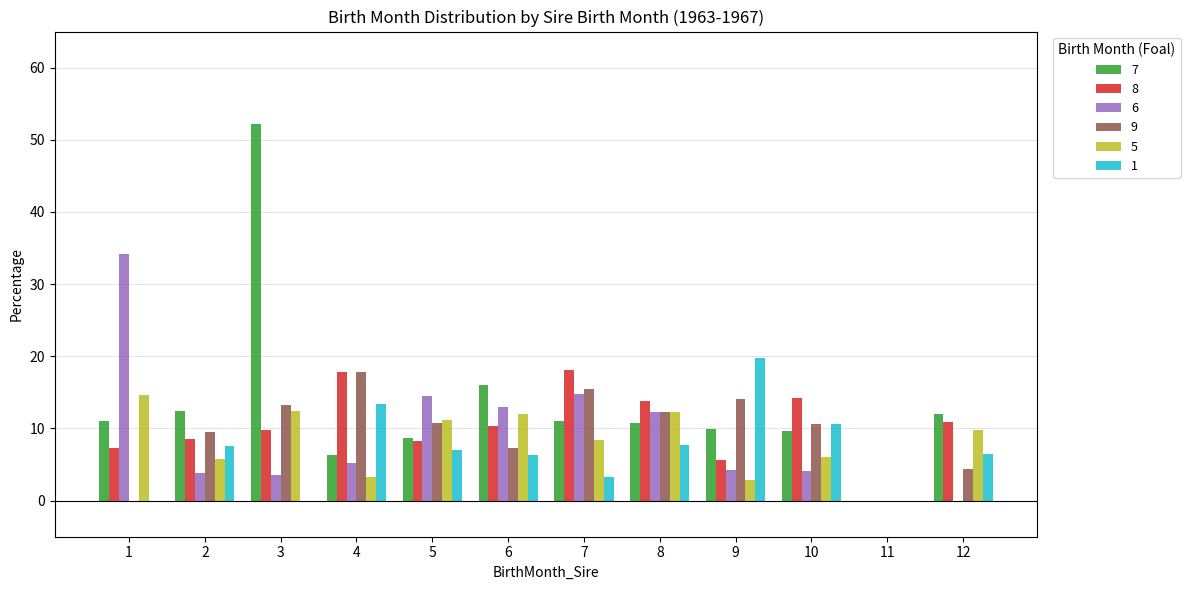

The value of 9 at 2 is 9.5. True or false?

True